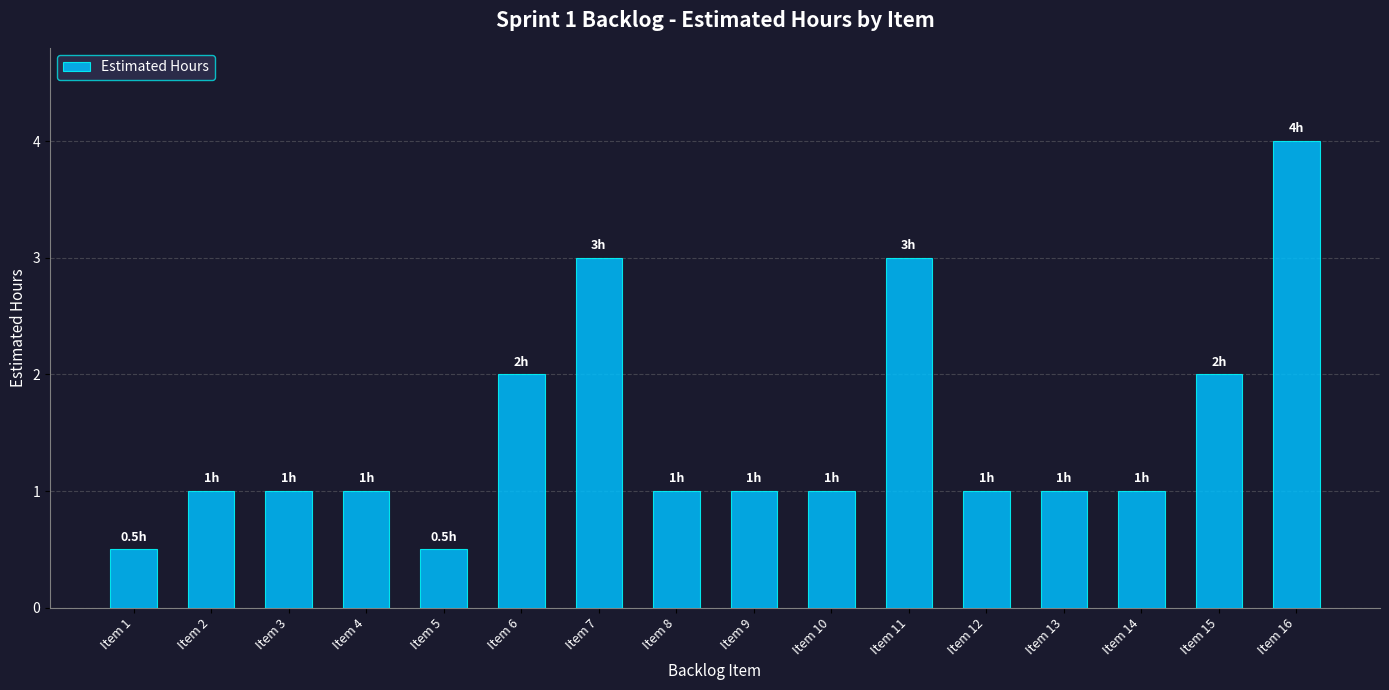

What is the average value?

1.5